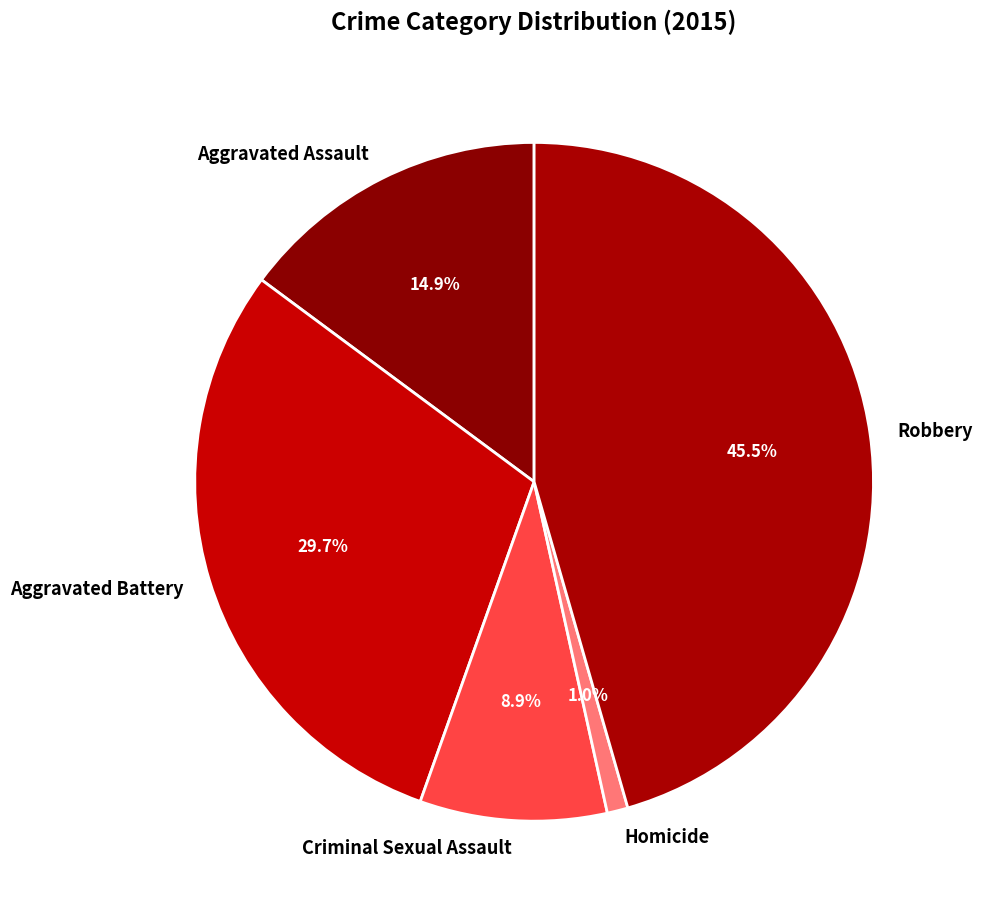

What is the largest slice in the pie chart?

Robbery